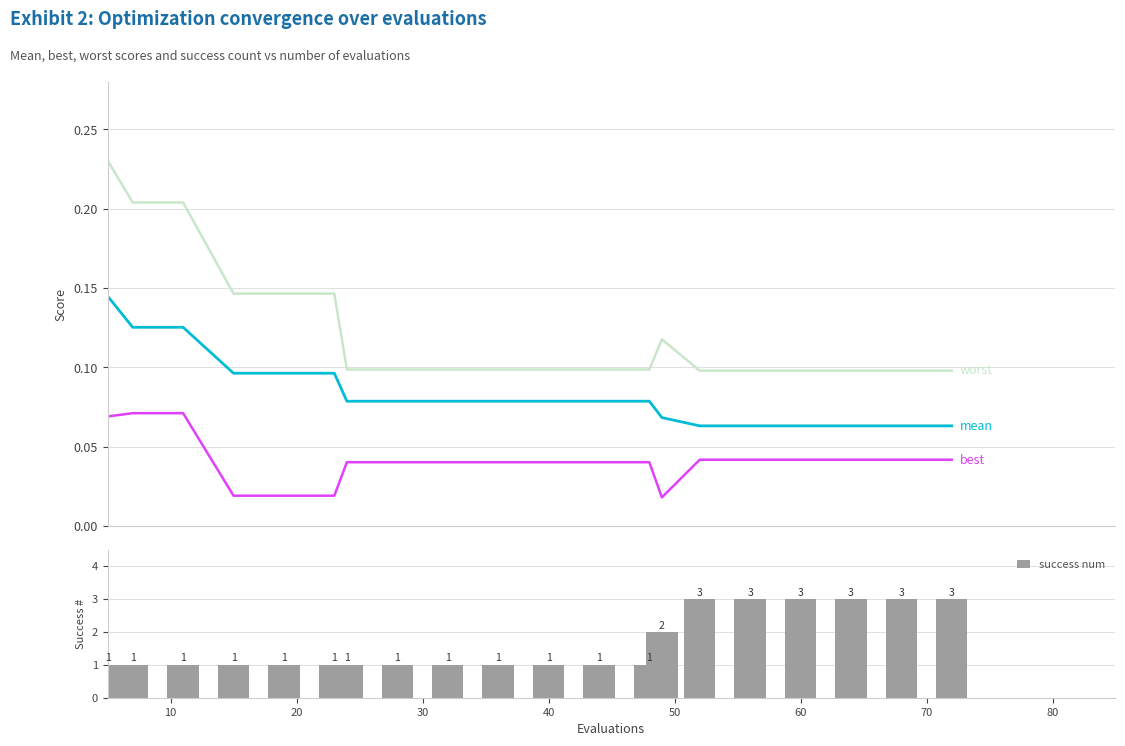

Are the bars grouped side by side (vs. stacked)?

Yes